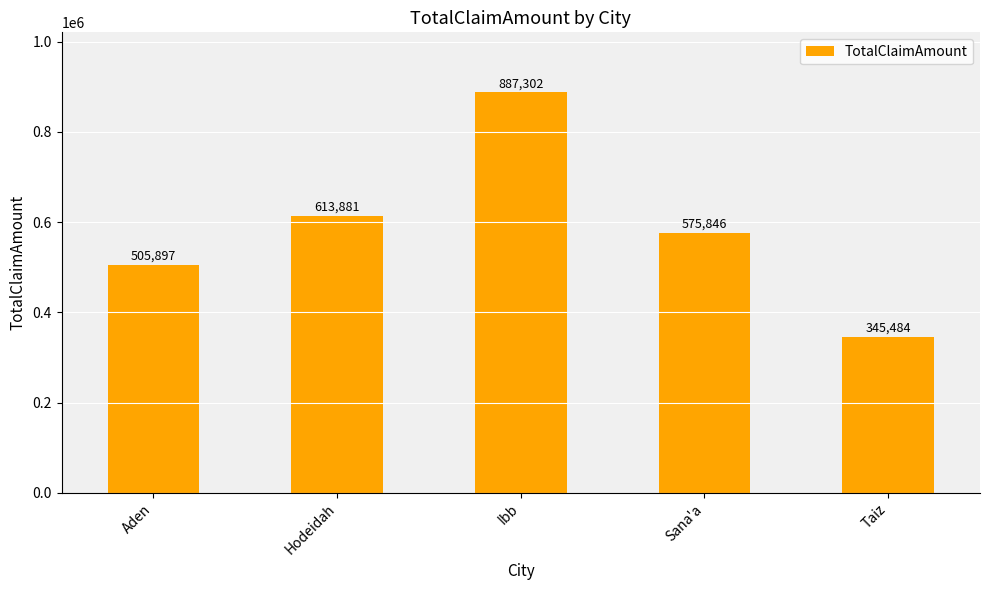

Reading left to right, what are all the values shown in this chart?

505897	613881	887302	575846	345484